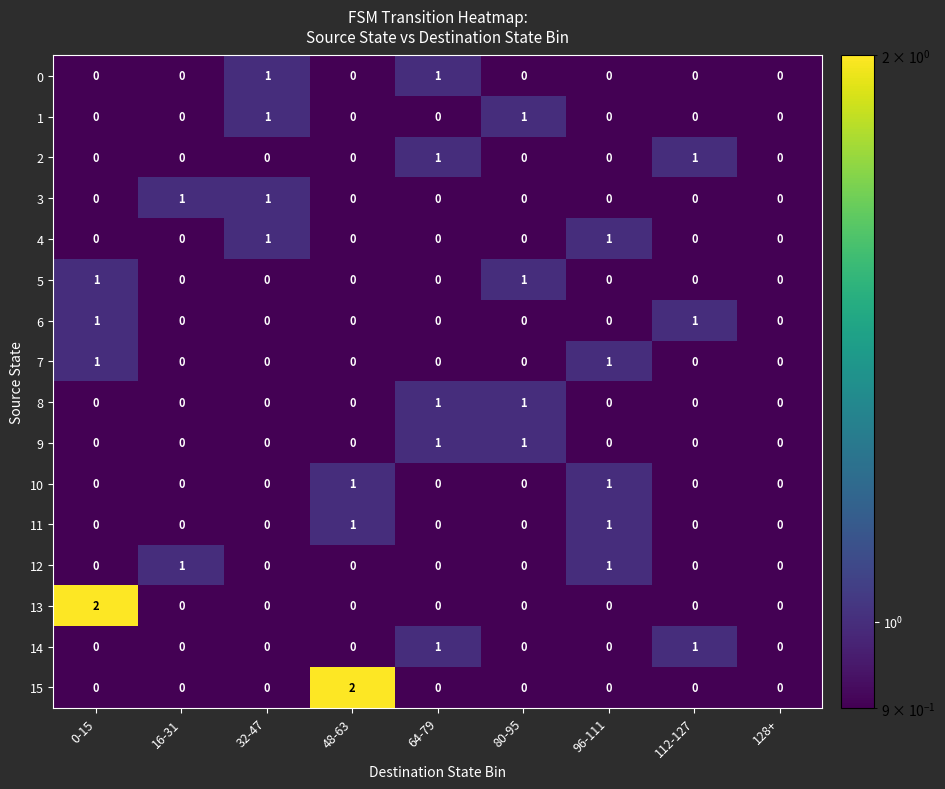

How many 5 values are between 0 and 1?

9